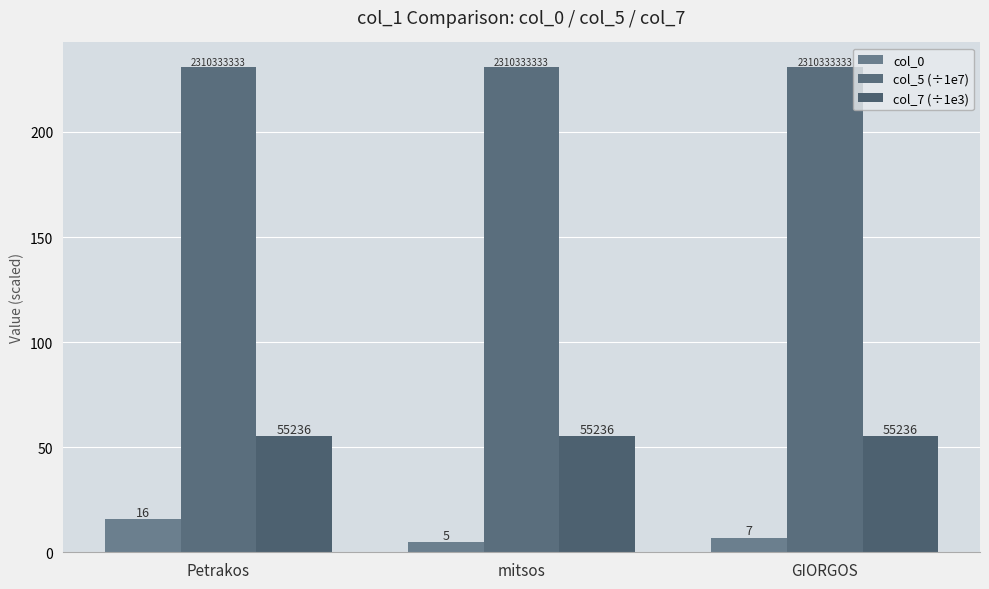

Where does the col_0 series first go above 7?

Petrakos